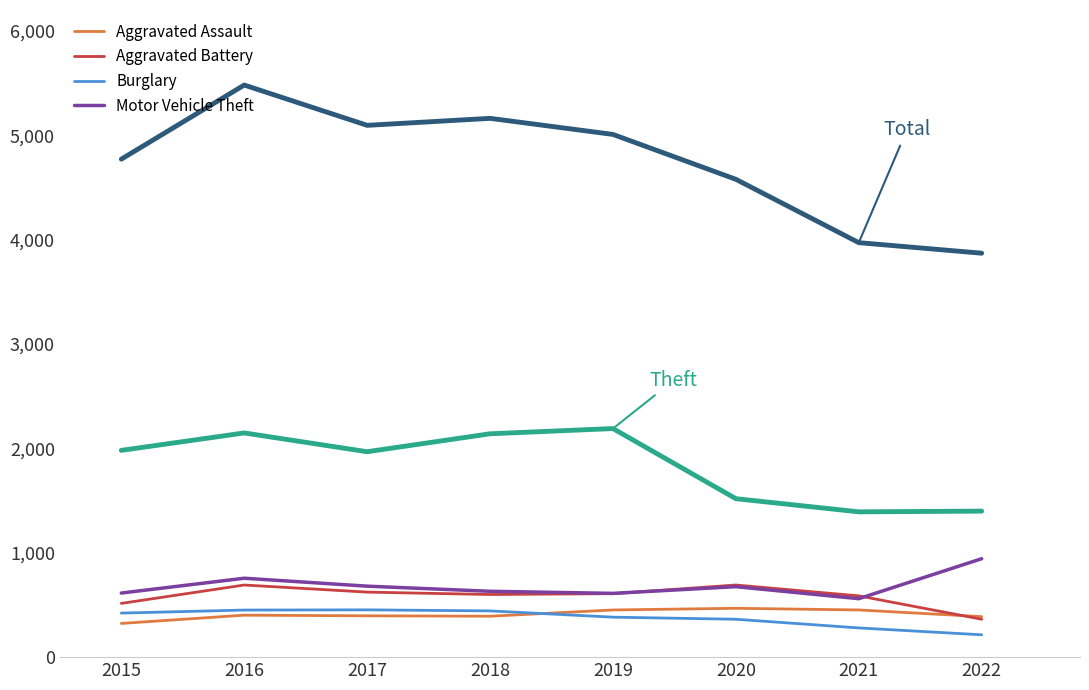

Which category has the highest value across all series?

2016